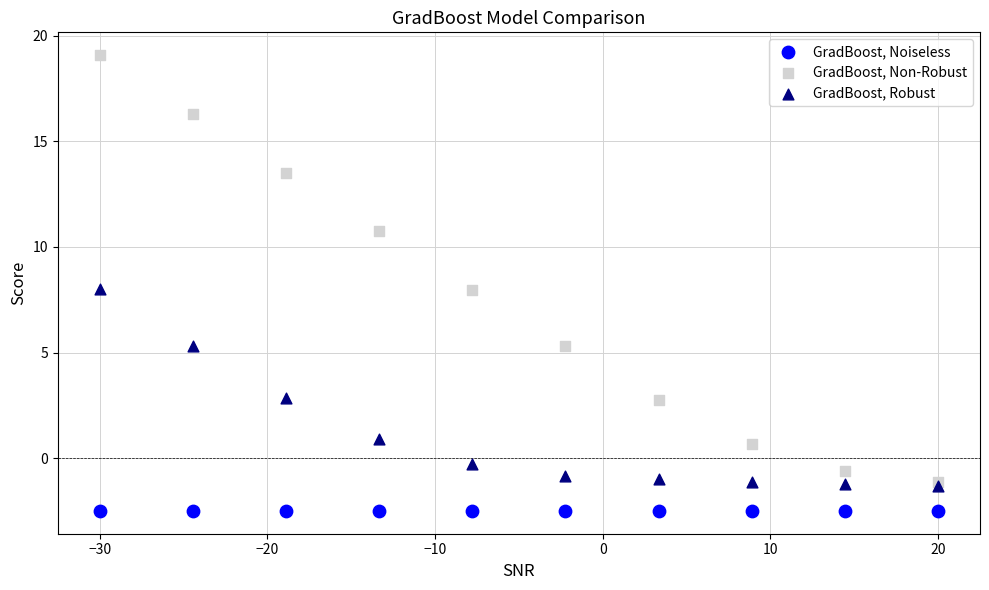

What are all the series names shown in the legend?

GradBoost, Noiseless, GradBoost, Non-Robust, GradBoost, Robust